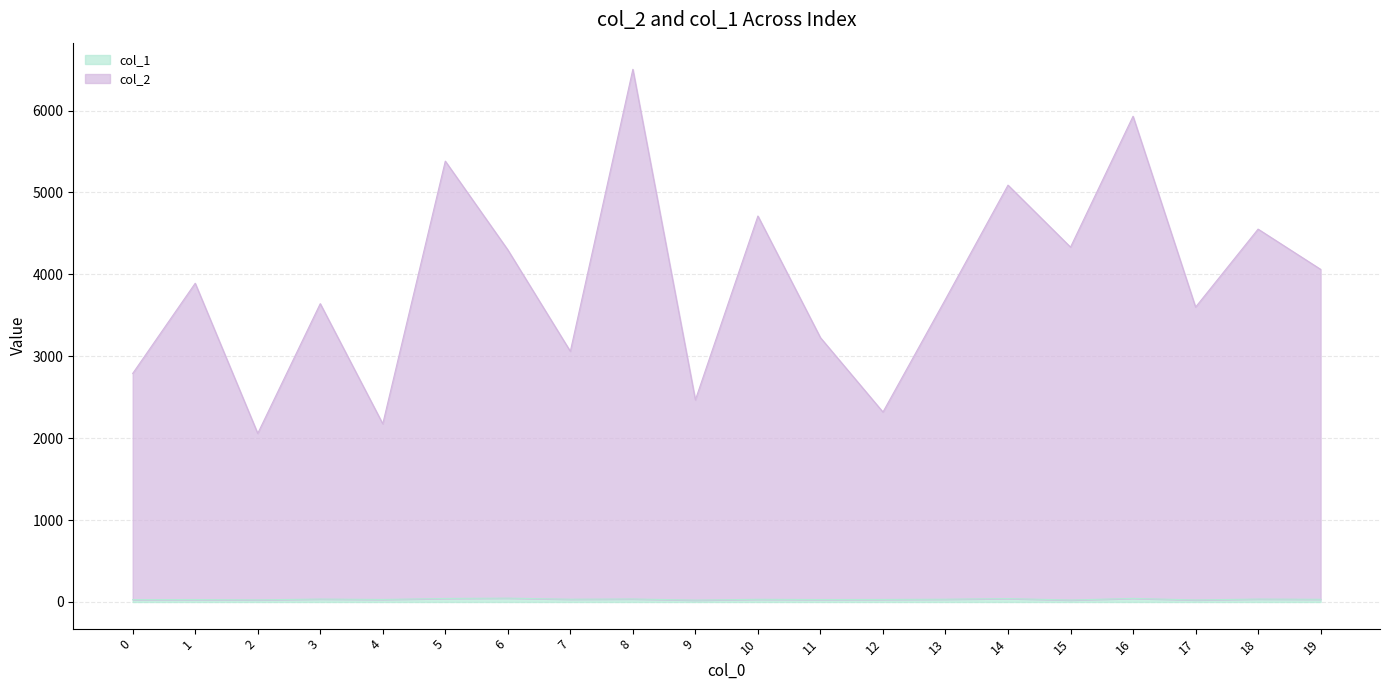

What is the value of the col_1 point at the 5th from the left?

31